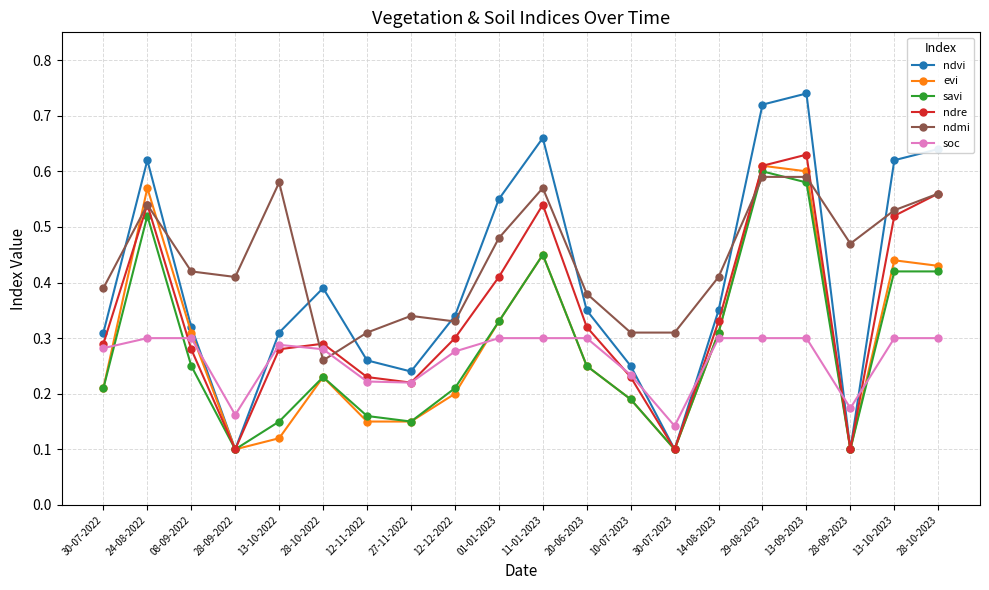

Where is the first local maximum for savi?

24-08-2022